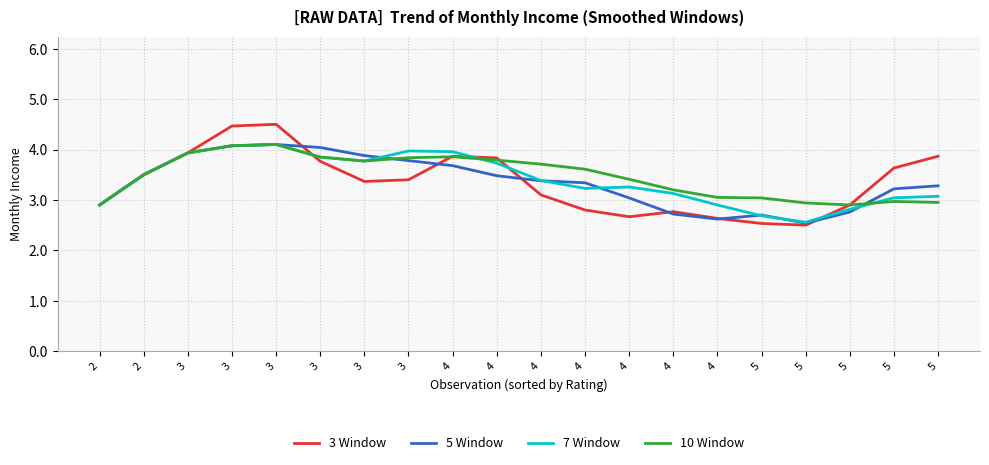

Reading left to right, list all the values displayed in this chart.

3 Window: 2=2.9	2=3.5	3=3.9	3=4.5	3=4.5	3=3.8	3=3.4	3=3.4	4=3.9	4=3.8	4=3.1	4=2.8	4=2.7	4=2.8	4=2.6	5=2.5	5=2.5	5=2.9	5=3.6	5=3.9
5 Window: 2=2.9	2=3.5	3=3.9	3=4.1	3=4.1	3=4.0	3=3.9	3=3.8	4=3.7	4=3.5	4=3.4	4=3.3	4=3.0	4=2.7	4=2.6	5=2.7	5=2.5	5=2.8	5=3.2	5=3.3
7 Window: 2=2.9	2=3.5	3=3.9	3=4.1	3=4.1	3=3.9	3=3.8	3=4.0	4=4.0	4=3.7	4=3.4	4=3.2	4=3.3	4=3.1	4=2.9	5=2.7	5=2.6	5=2.8	5=3.0	5=3.1
10 Window: 2=2.9	2=3.5	3=3.9	3=4.1	3=4.1	3=3.9	3=3.8	3=3.8	4=3.9	4=3.8	4=3.7	4=3.6	4=3.4	4=3.2	4=3.0	5=3.0	5=2.9	5=2.9	5=3.0	5=2.9